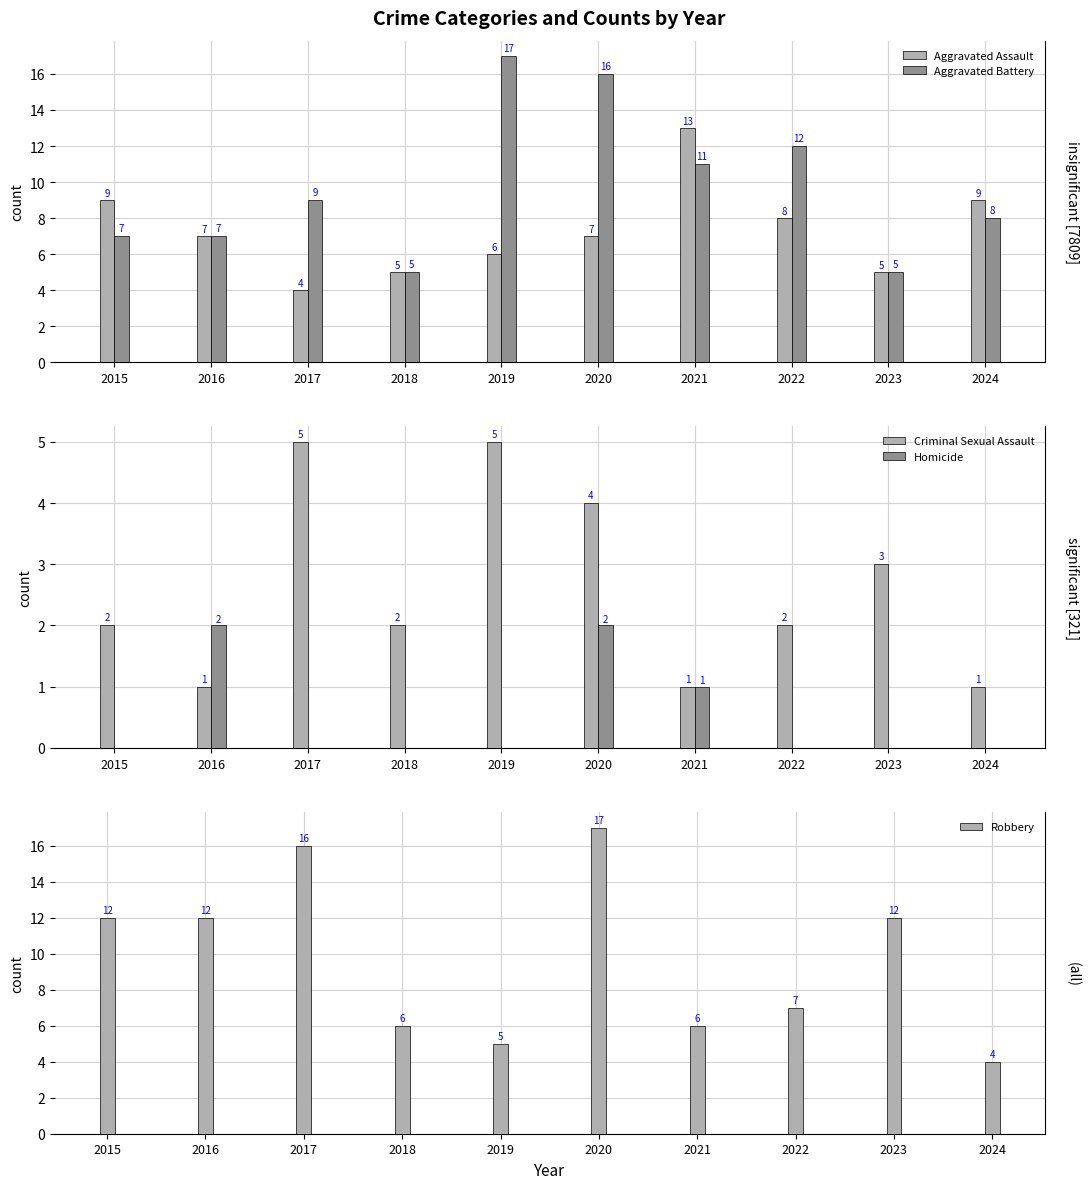

What is the total value across all series at 2024?

22